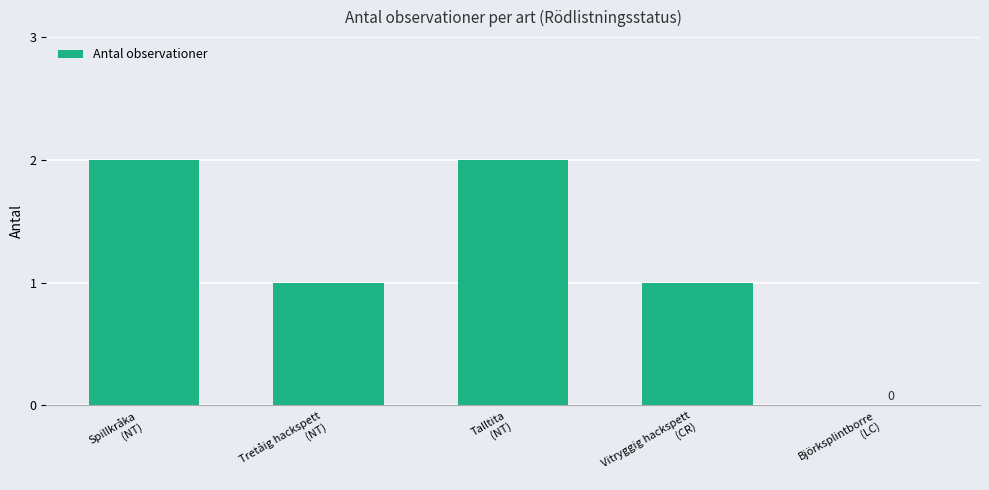

Are the bars horizontal?

No